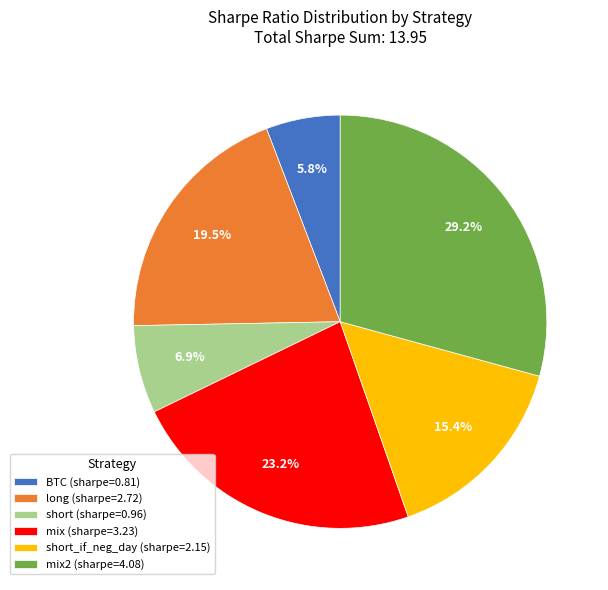

Between BTC (sharpe=0.81) and mix (sharpe=3.23), which is larger?

mix (sharpe=3.23)